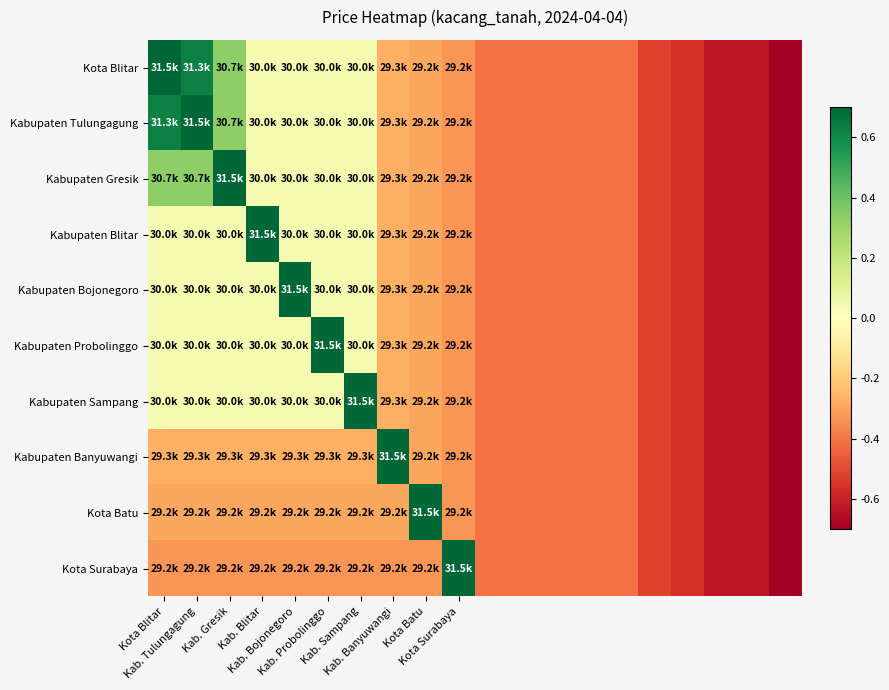

Which label corresponds to the largest value in the chart?

Kota Blitar